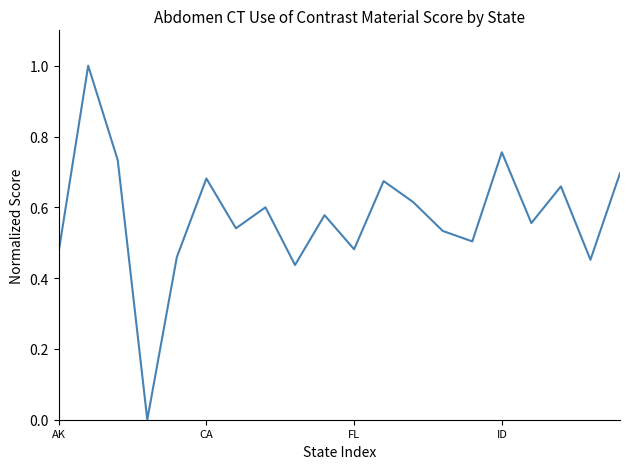

What is the maximum value shown in the chart?

1.0